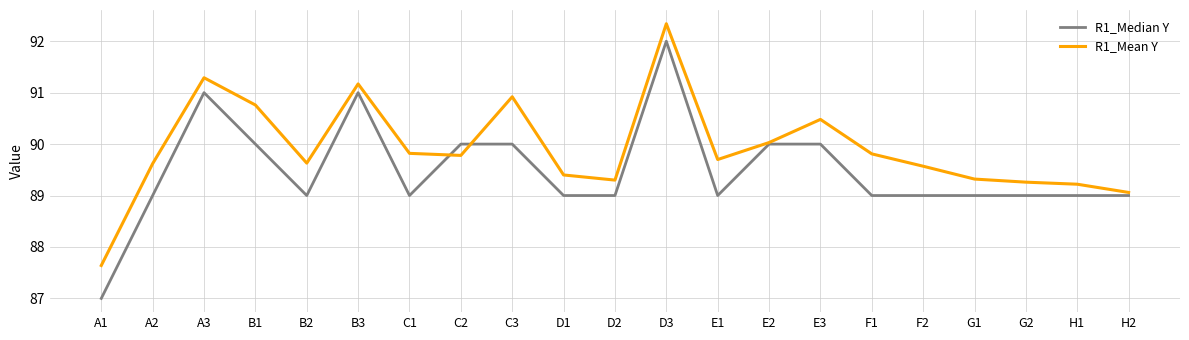

List the series in order of their peak value, lowest first.

R1_Median Y, R1_Mean Y